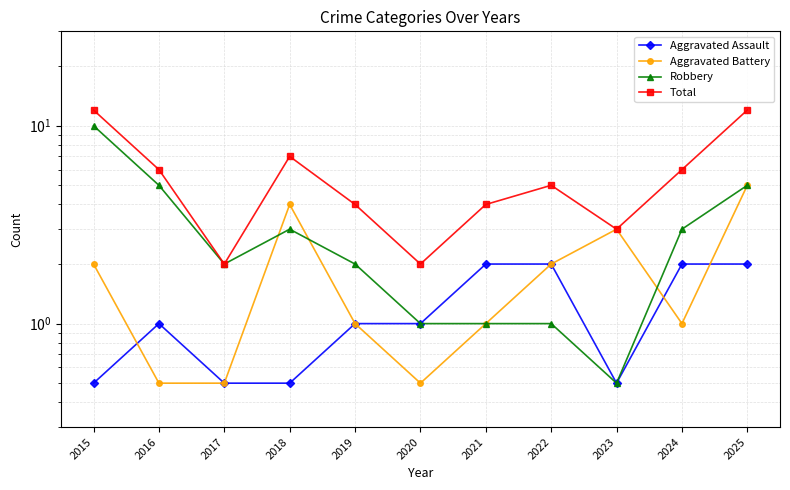

Between 2021 and 2022, which series saw the biggest shift?

Aggravated Battery